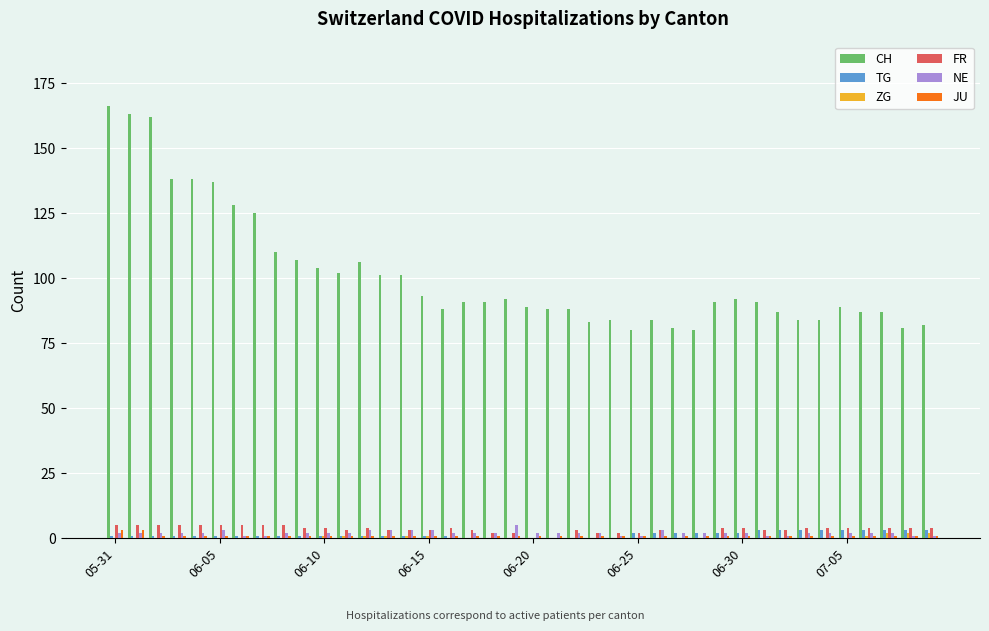

What is the sum of all CH values?

4055